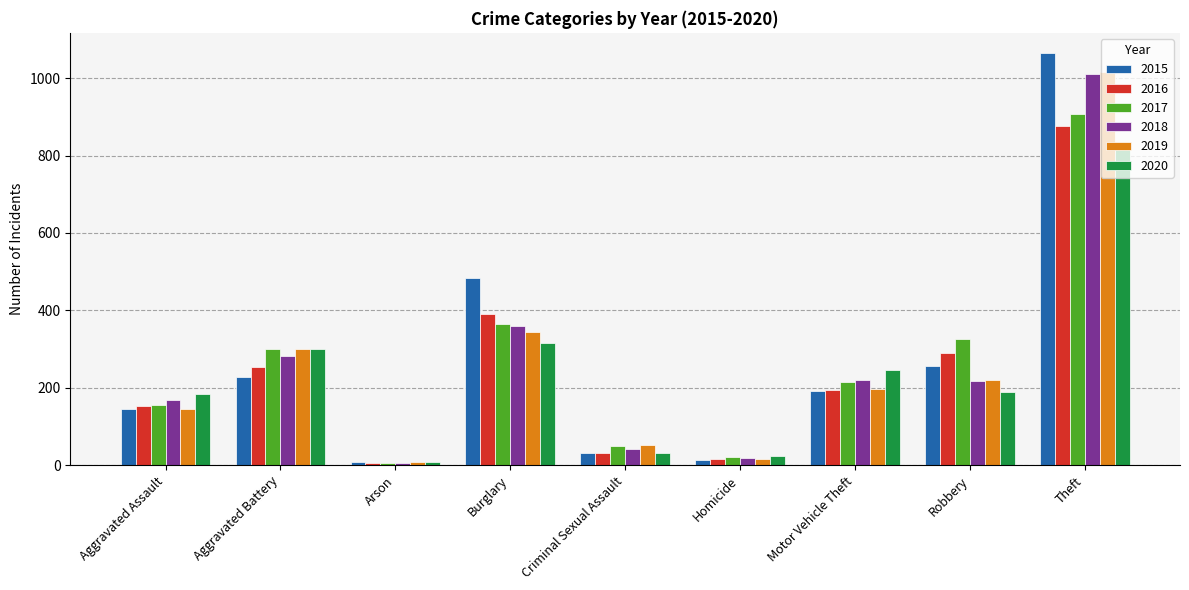

What position from the left is Arson?

3